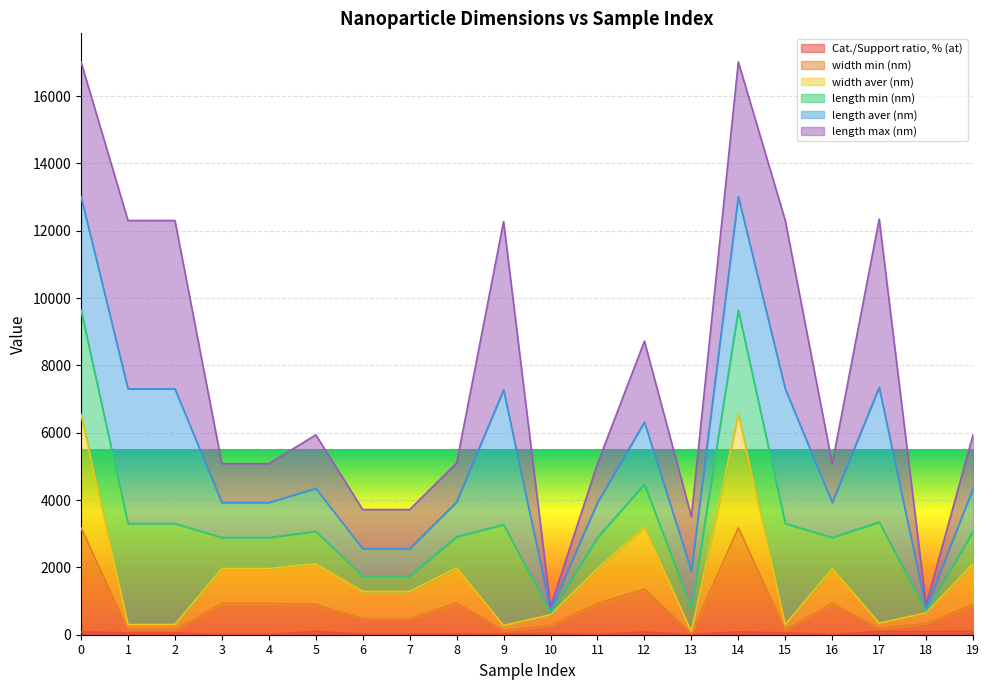

What is the total value across all series at 13?

3509.5